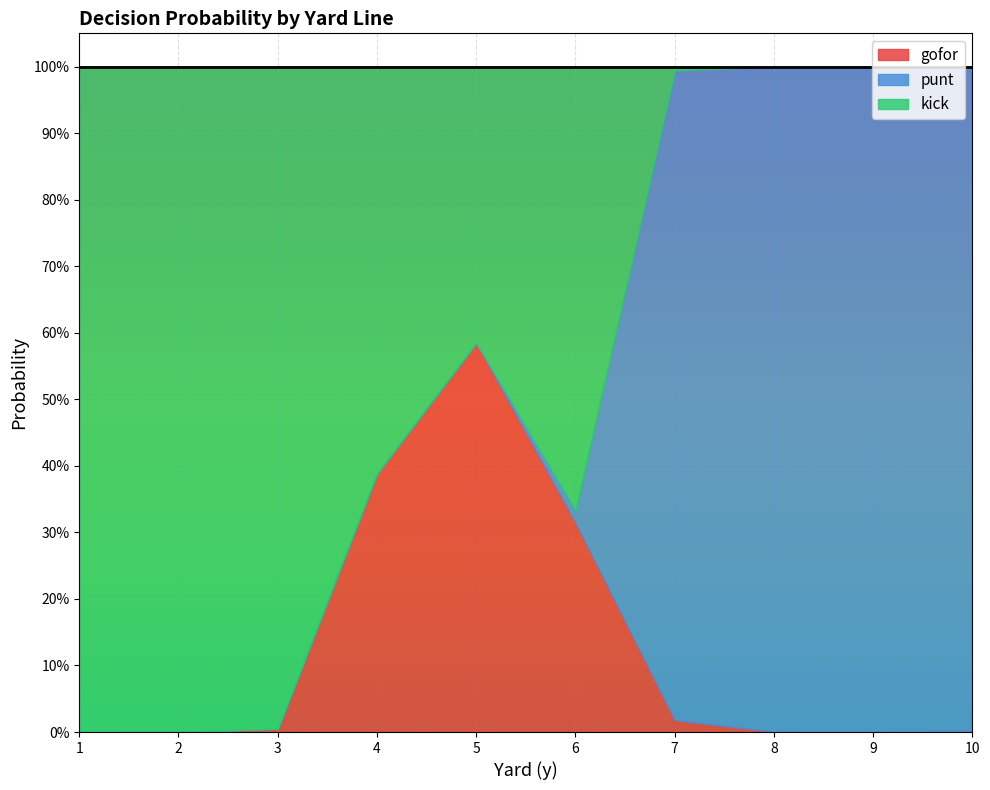

True or false: kick has more than 0 points higher than both neighbors.

True